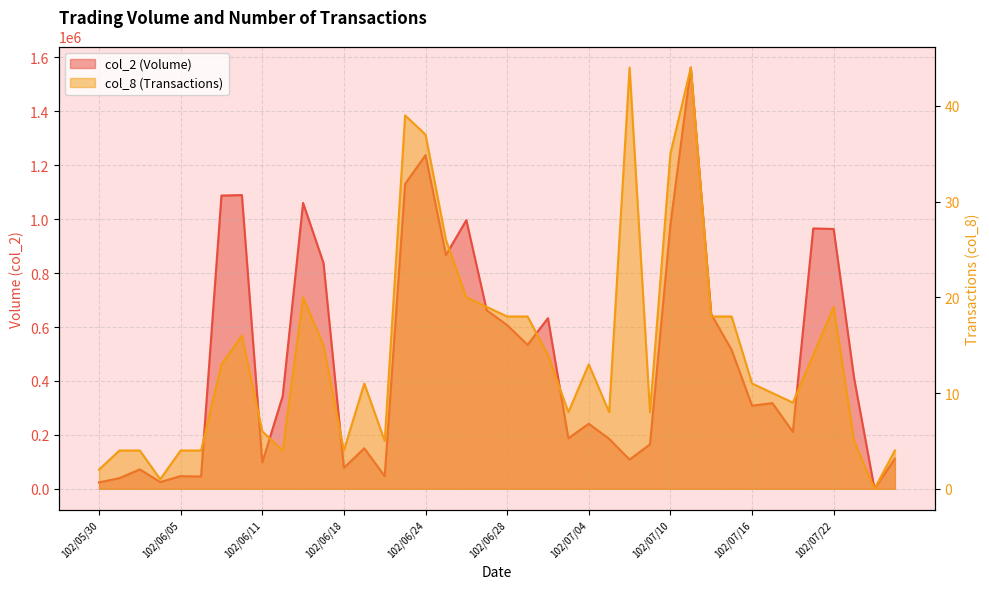

At which category does the chart reach its peak across all series?

102/07/11